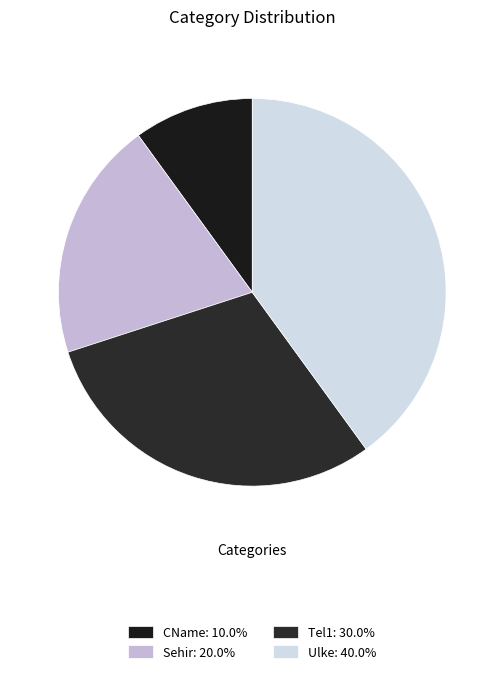

Do CName and Sehir together represent more than half of the pie?

No